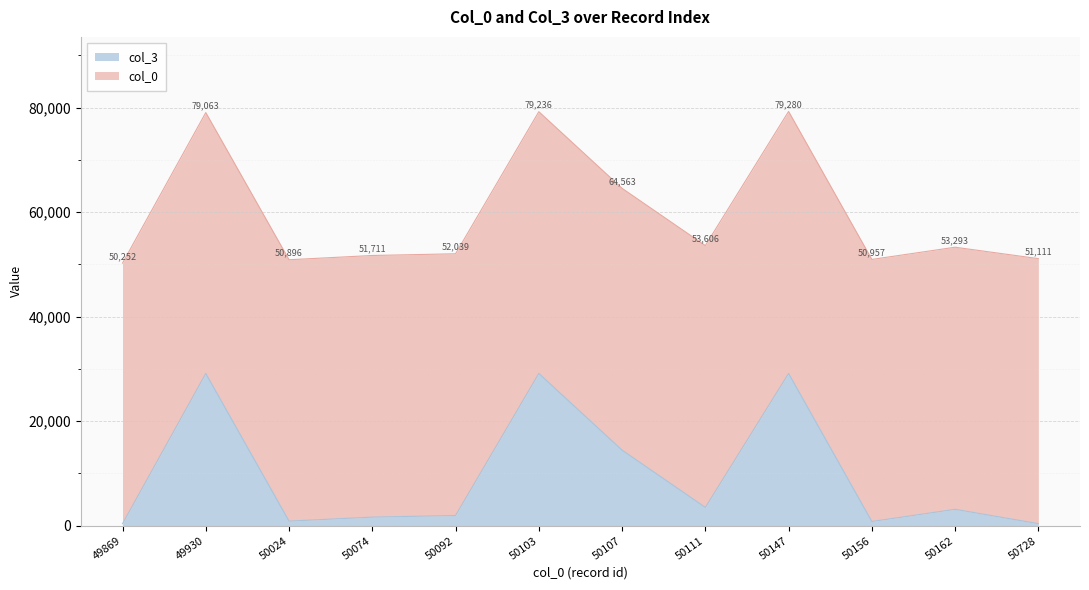

Reading left to right, list all the values displayed in this chart.

49869=383	49930=29133	50024=872	50074=1637	50092=1947	50103=29133	50107=14456	50111=3495	50147=29133	50156=801	50162=3131	50728=383